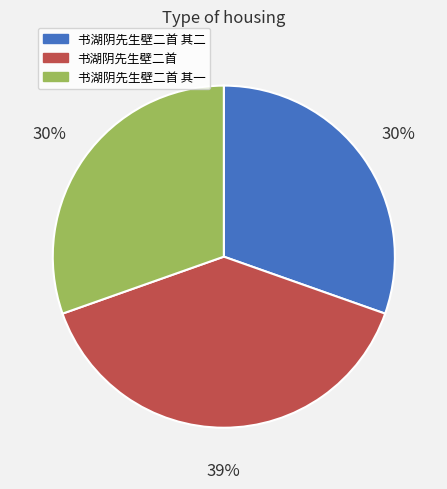

Which slice is the largest?

书湖阴先生壁二首